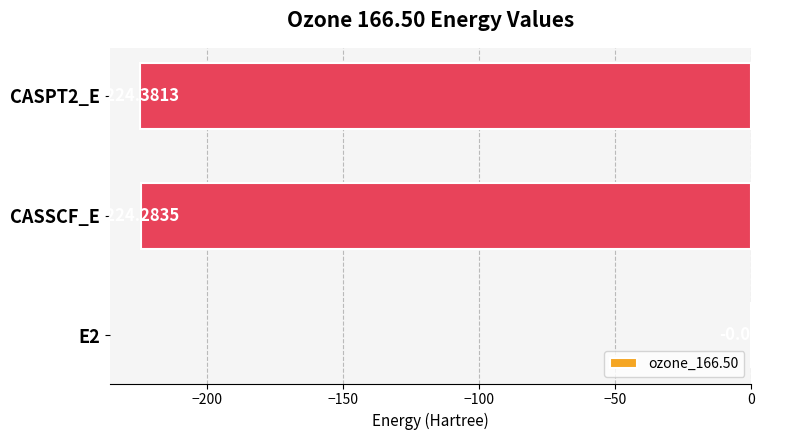

What is the change in value from E2 to CASPT2_E?

-224.3